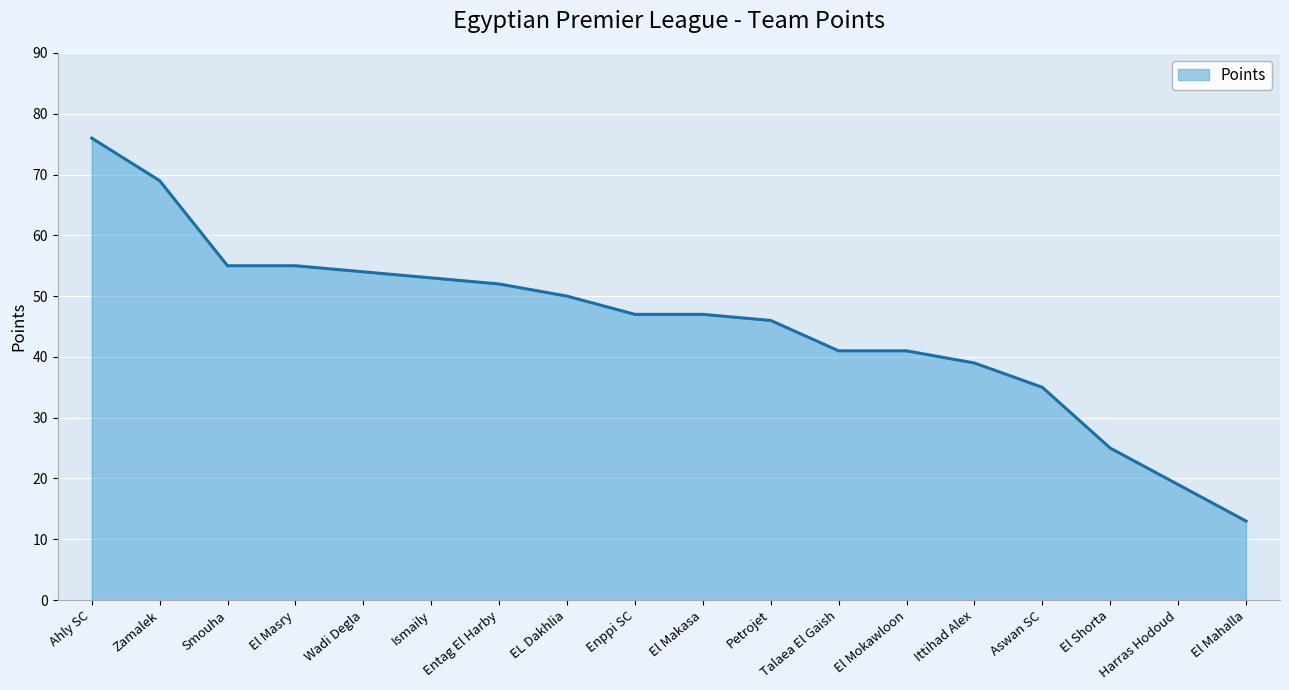

What is the change in value from Harras Hodoud to El Mahalla?

-6